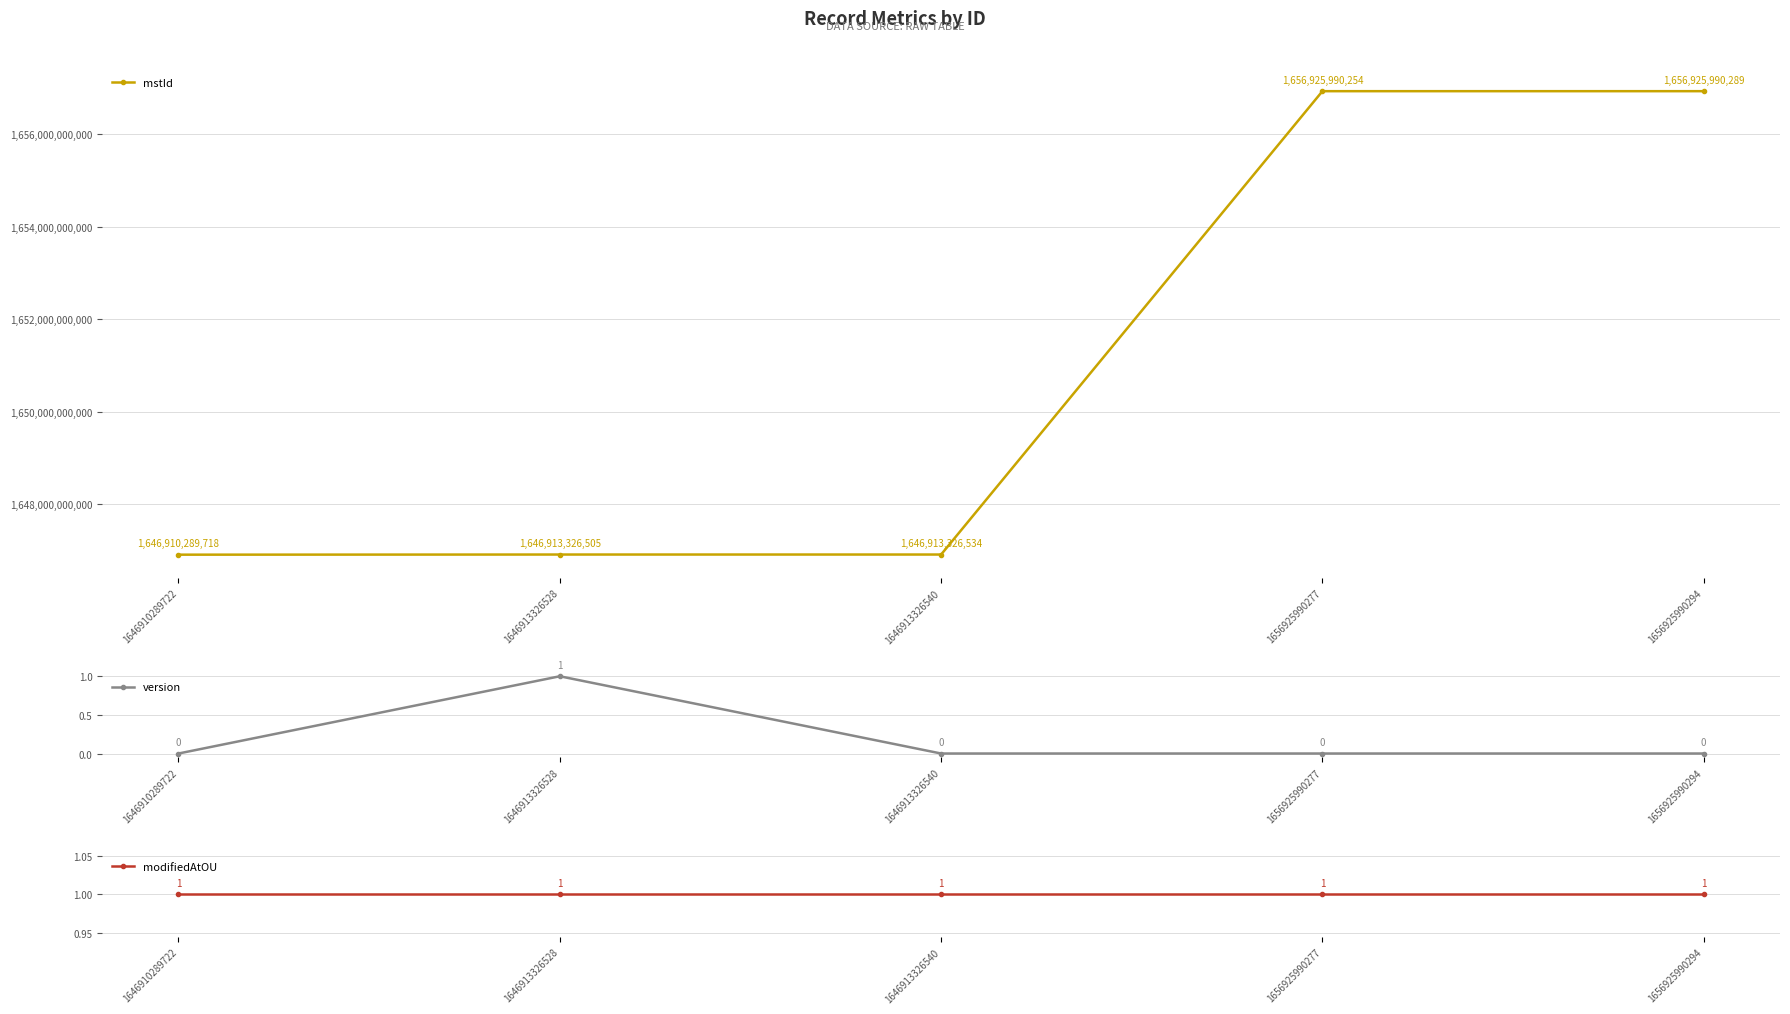

How many lines are shown in the chart?

3